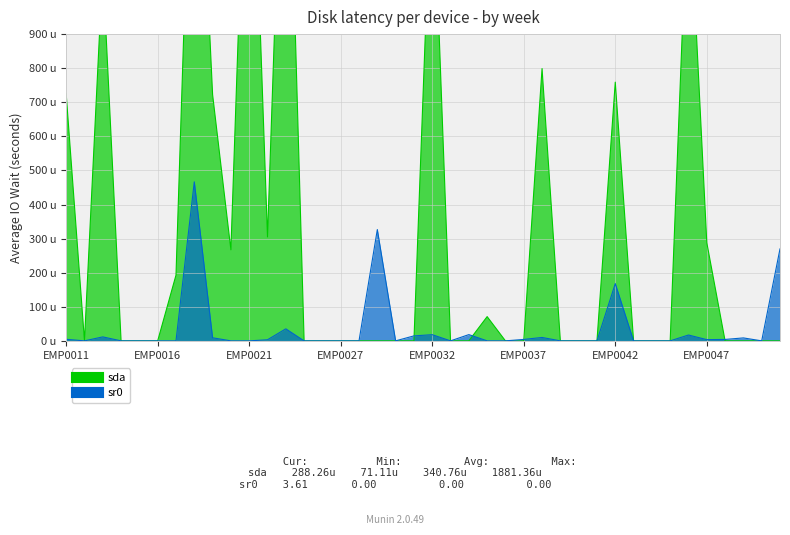

True or false: sda has more than 1 points higher than both neighbors.

True